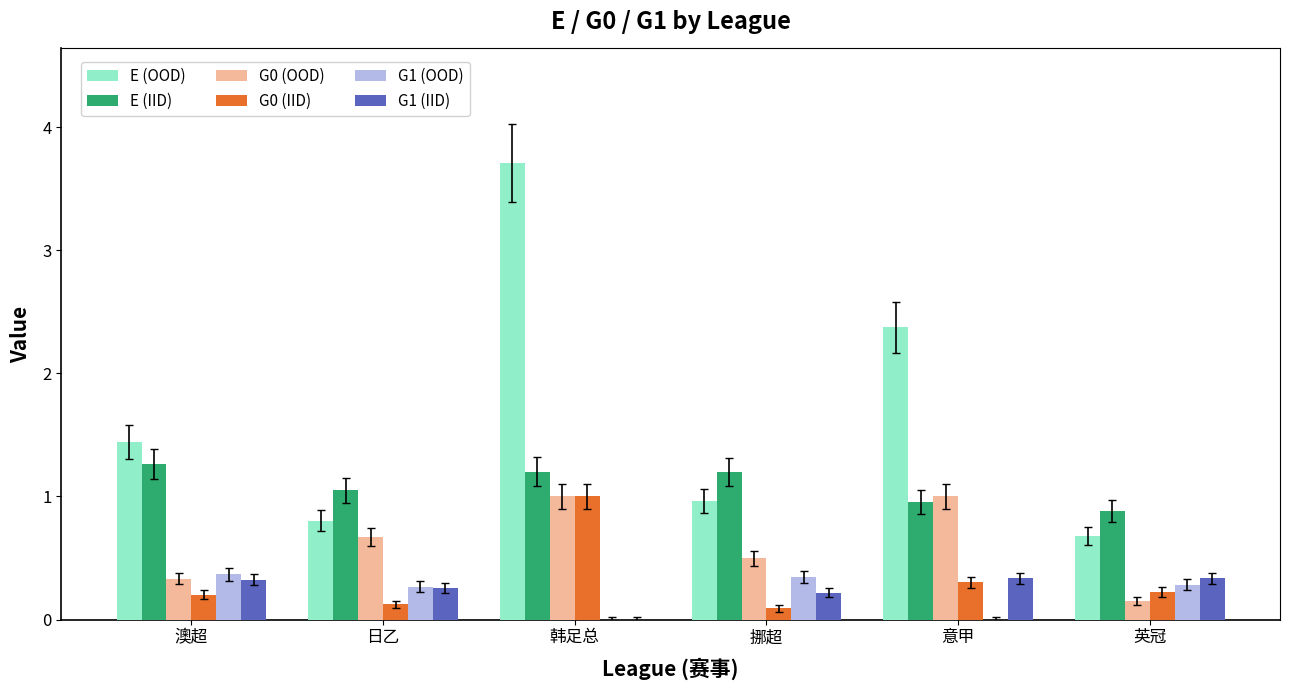

Which series has the largest total across all categories?

E (OOD)